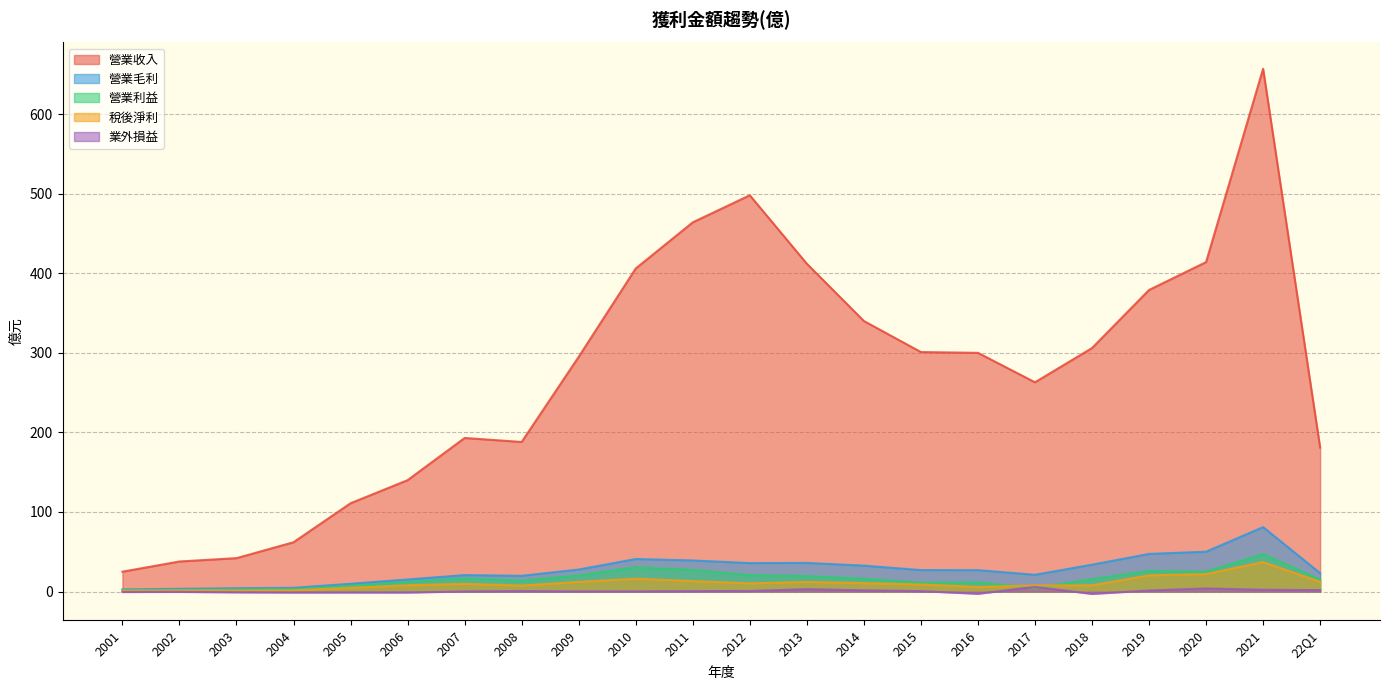

Between 2001 and 2016, which is larger?

2016